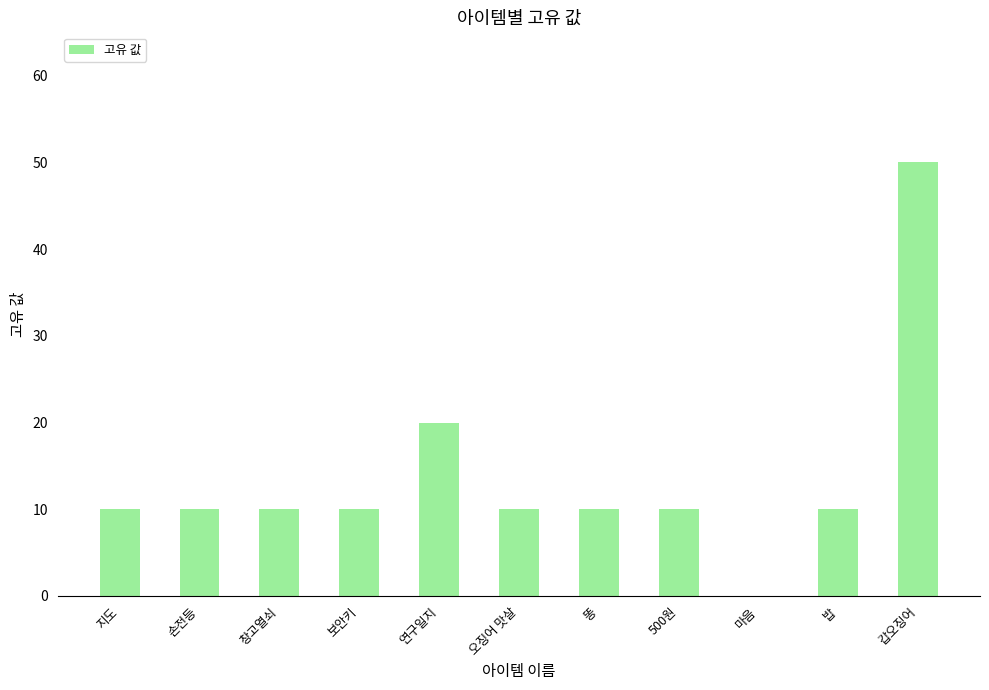

Which category has the highest value across all series?

갑오징어